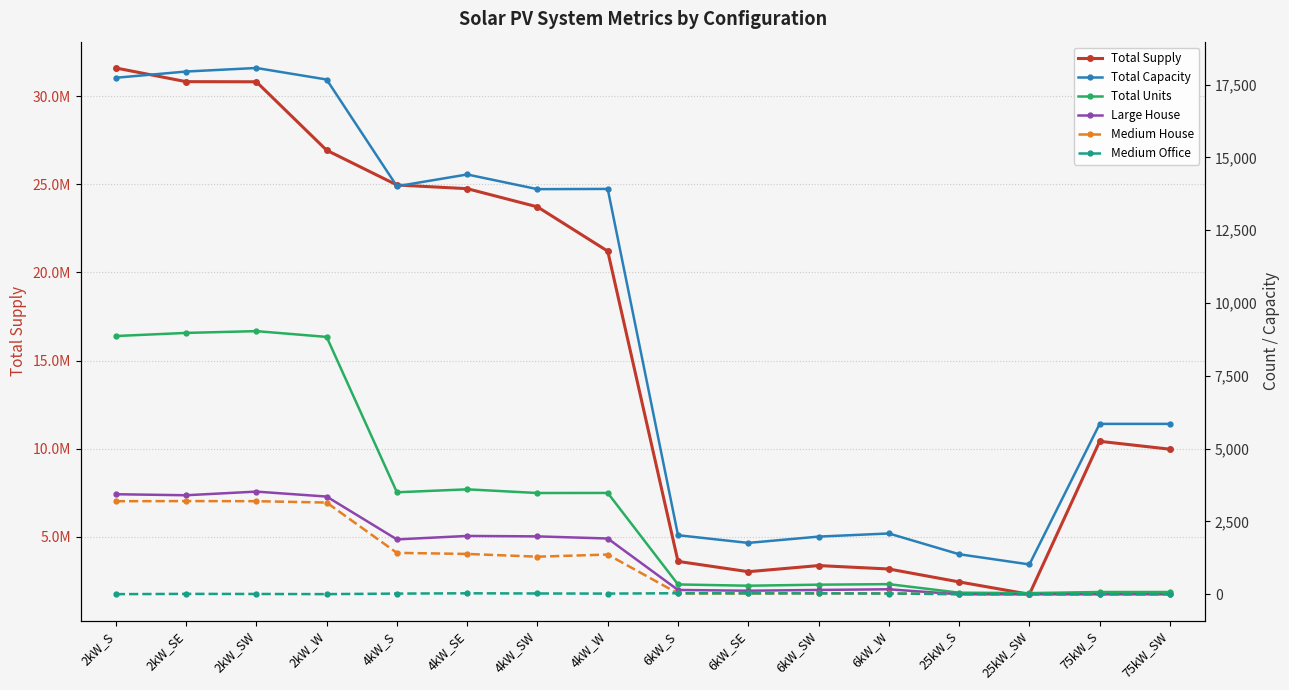

At which label does Total Capacity first exceed 13908?

2kW_S